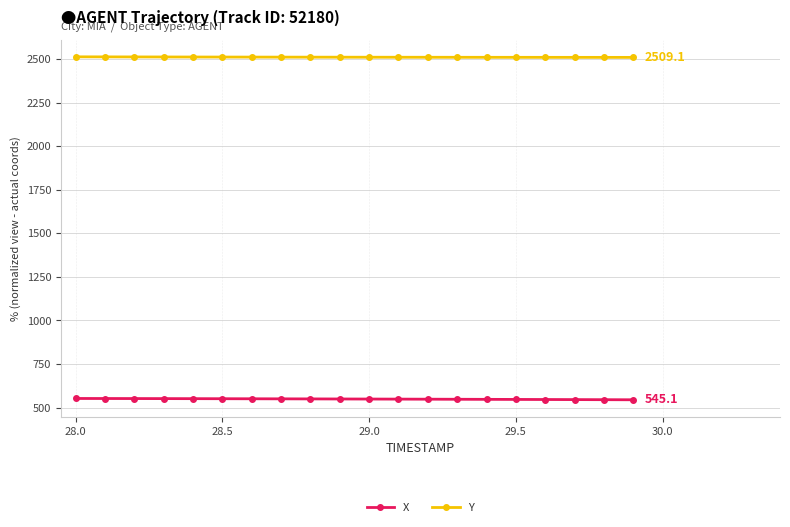

Which series has the largest total across all categories?

Y